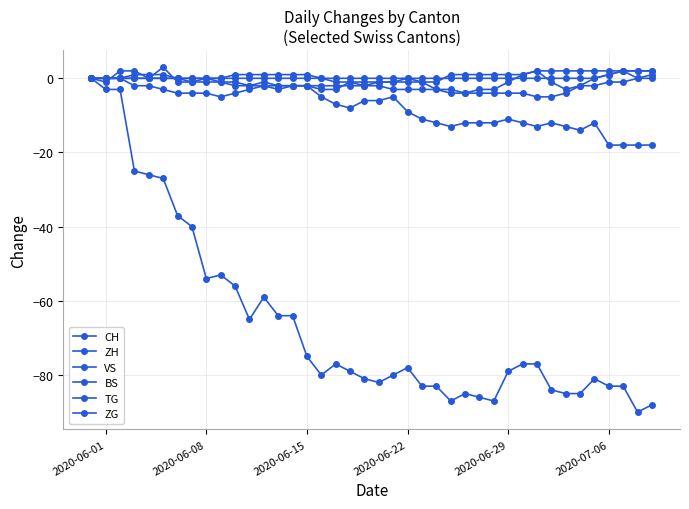

Is this an area chart (filled region under the line)?

No